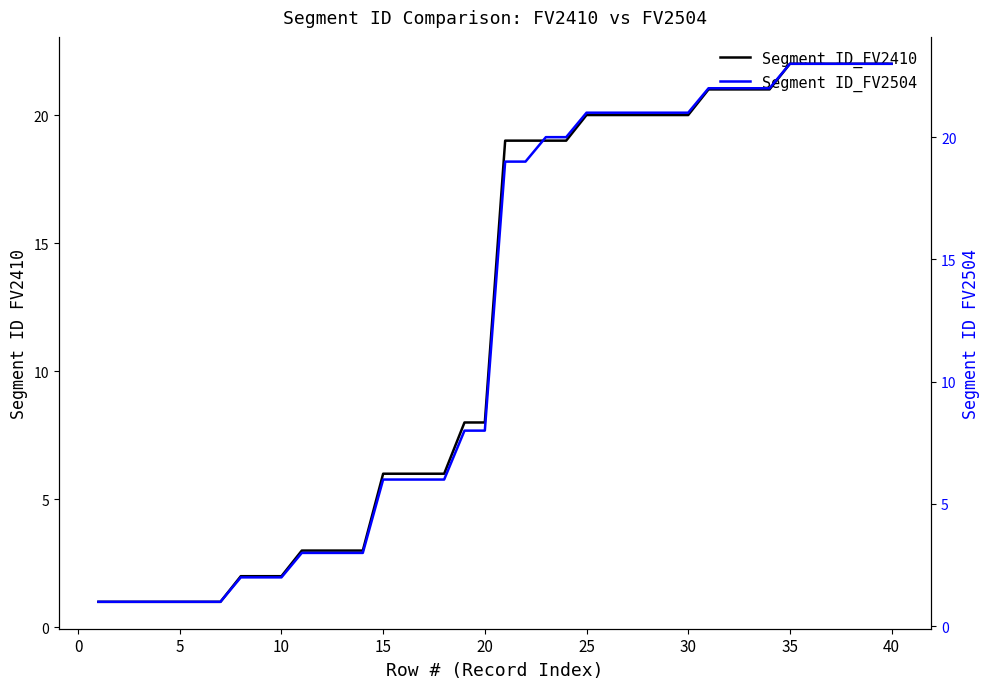

At how many categories does at least one series exceed 6?

22